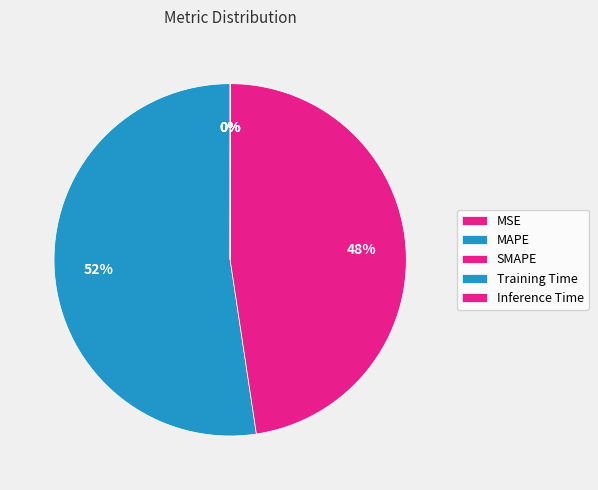

Which category accounts for the majority?

MAPE